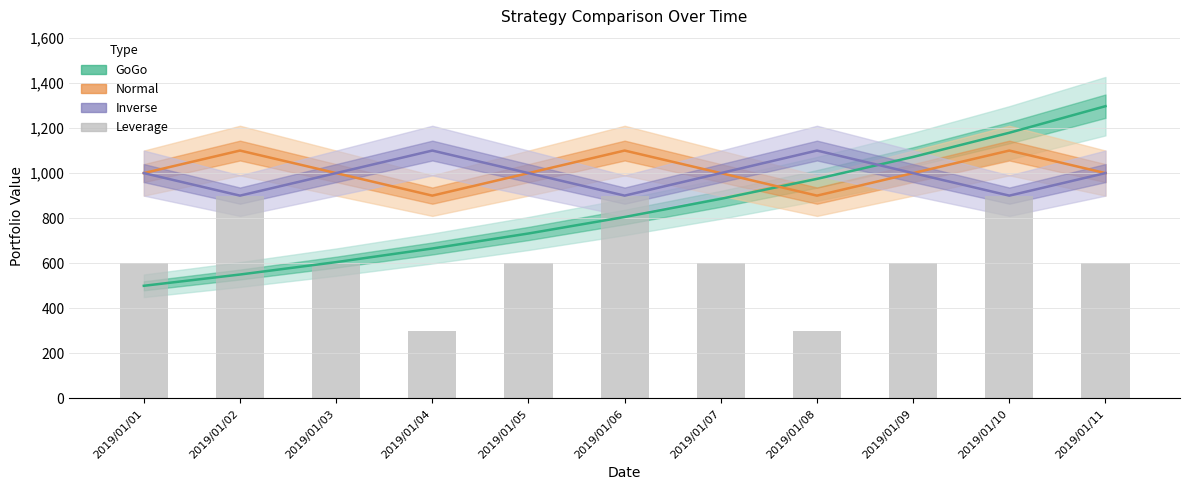

At which category does the chart reach its peak across all series?

2019/01/02